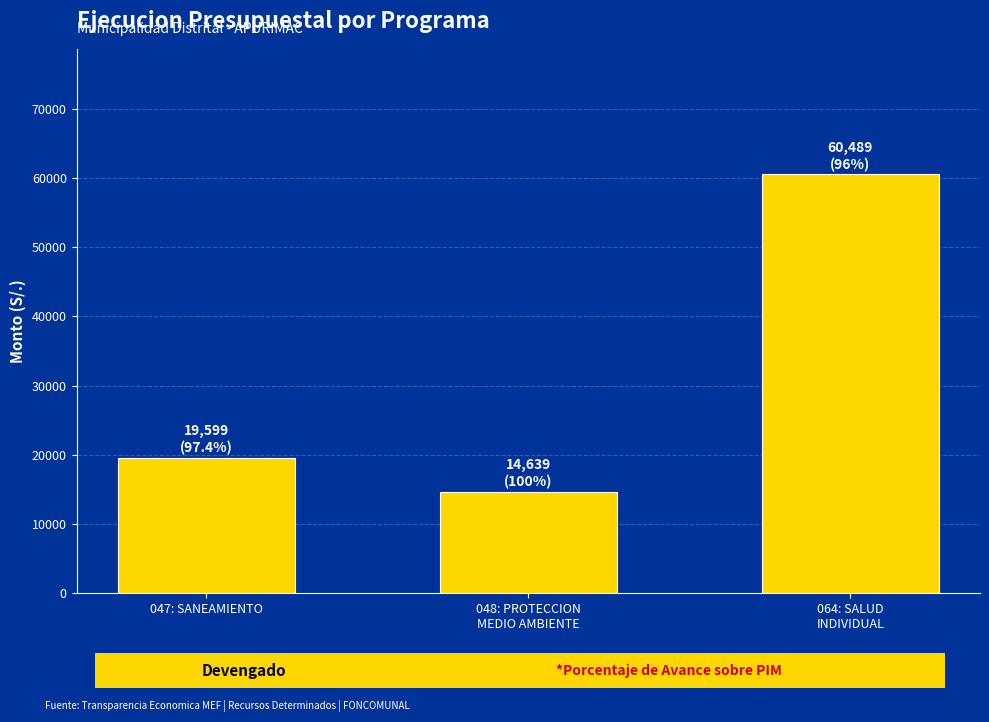

What is the change in value from 047: SANEAMIENTO to 048: PROTECCION
MEDIO AMBIENTE?

-4960